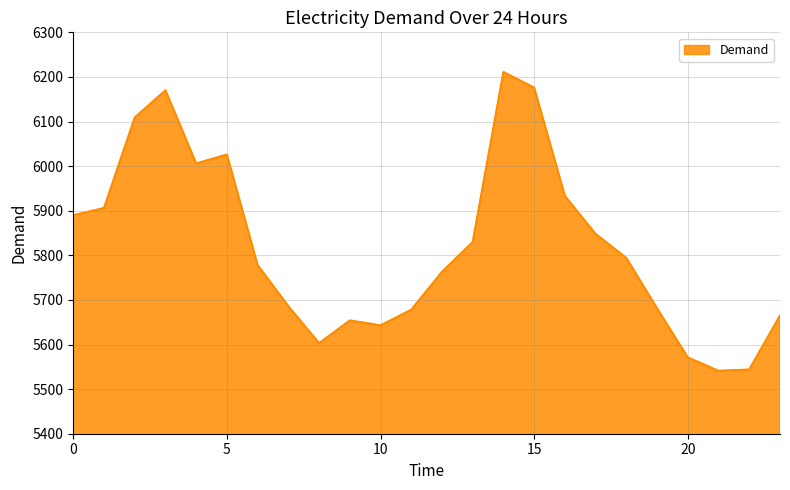

Does the chart display data point markers on the line(s)?

No